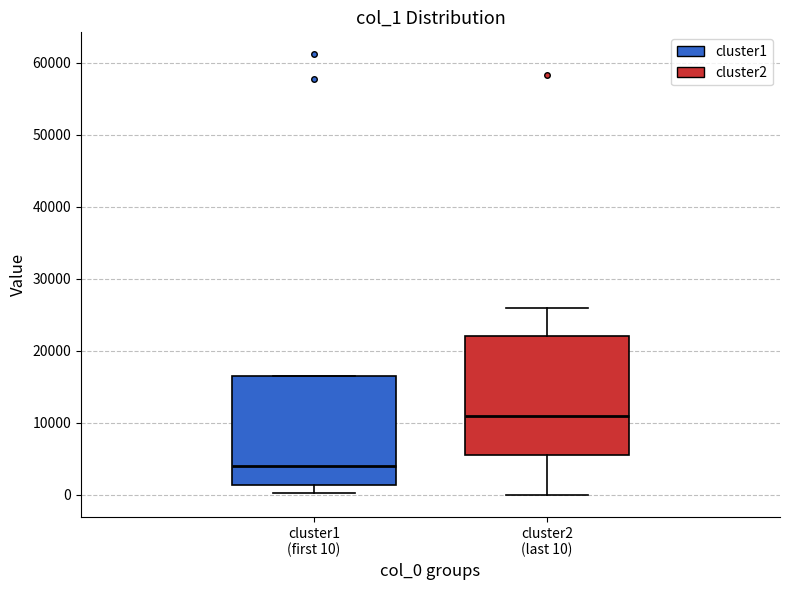

Comparing the boxes themselves (not the whiskers), which one is the tallest?

cluster2 (last 10)